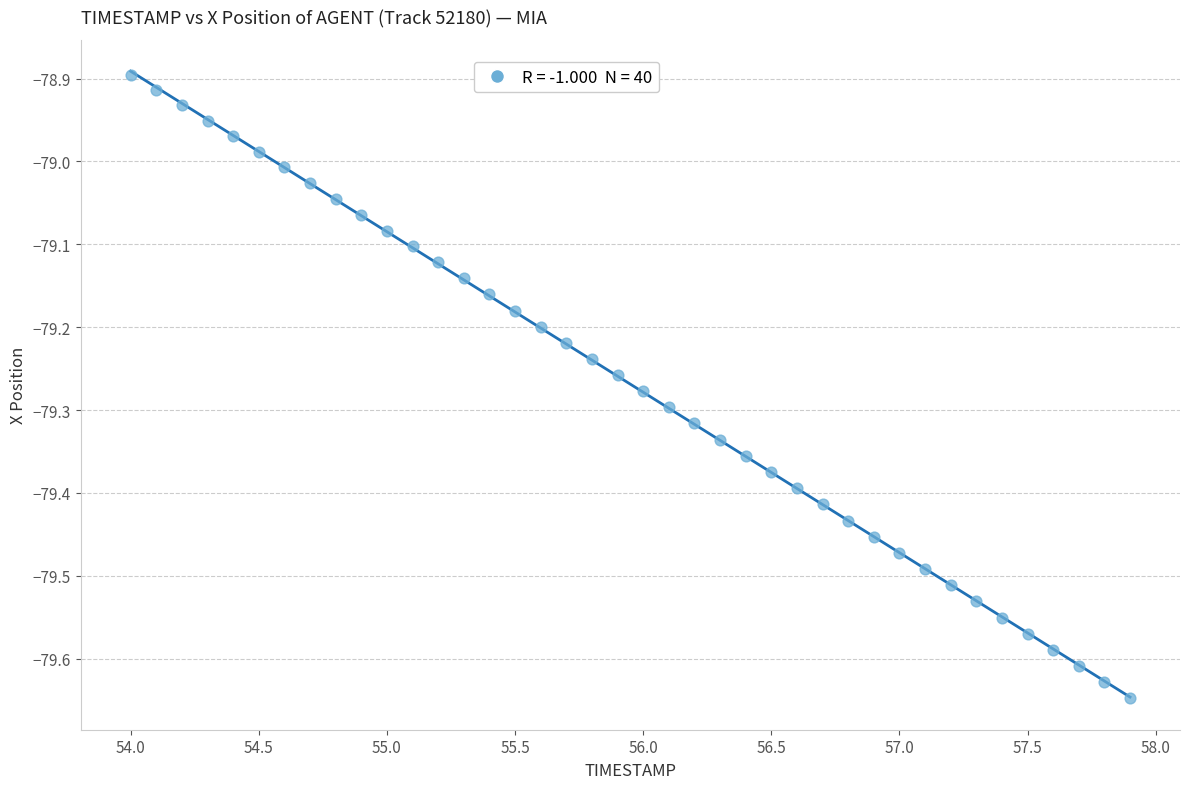

What is the range of Y values (max minus min)?

0.8